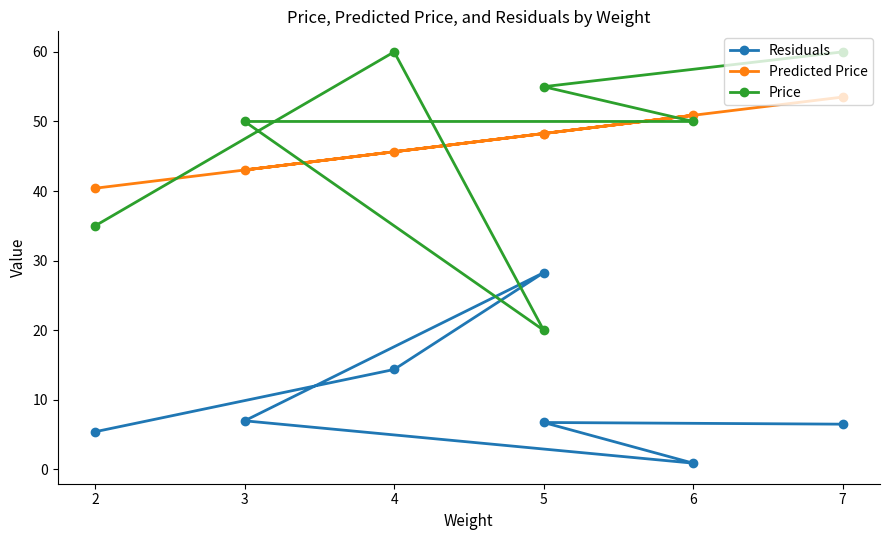

What is the greatest value displayed?

60.0